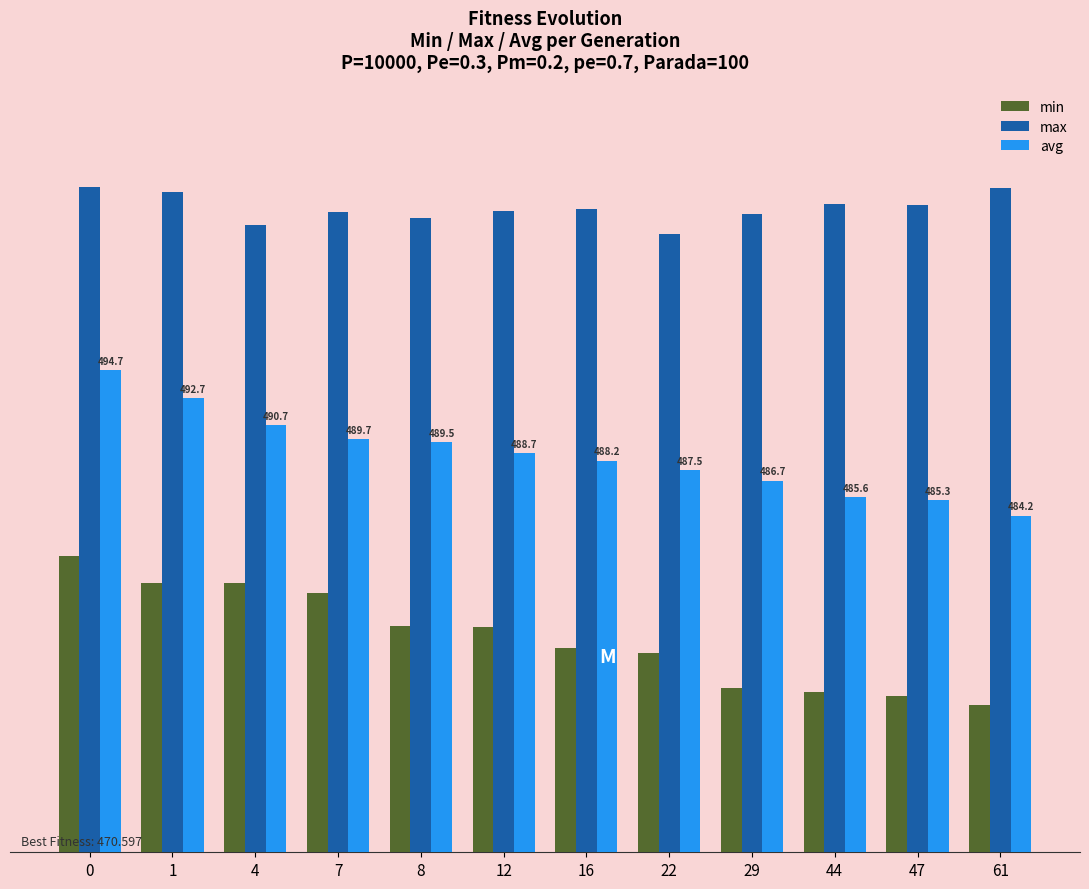

What are all the series names shown in the legend?

min, max, avg